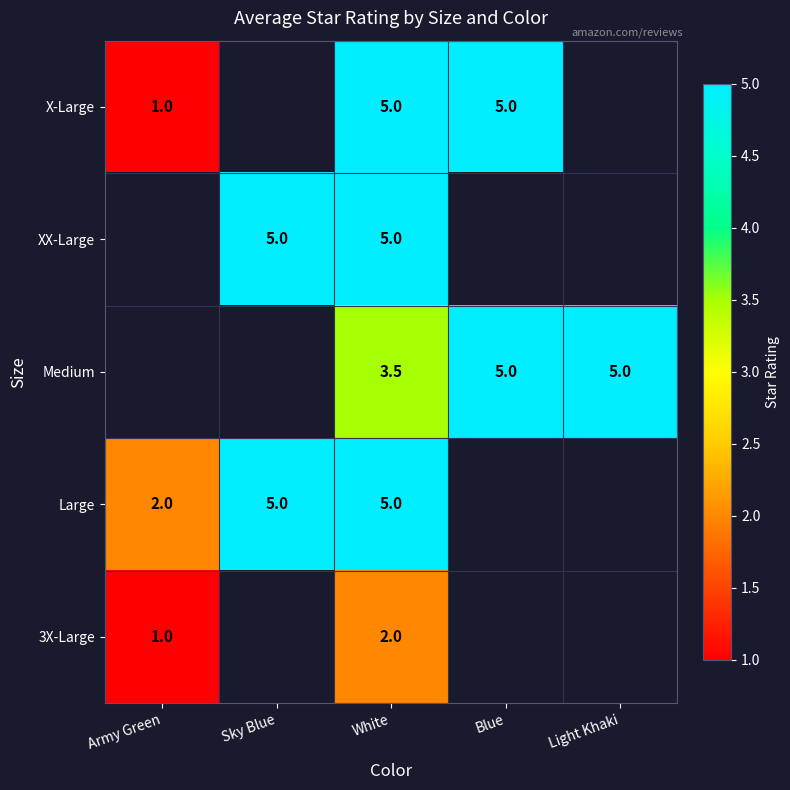

Which category has the lowest value across all series?

Army Green